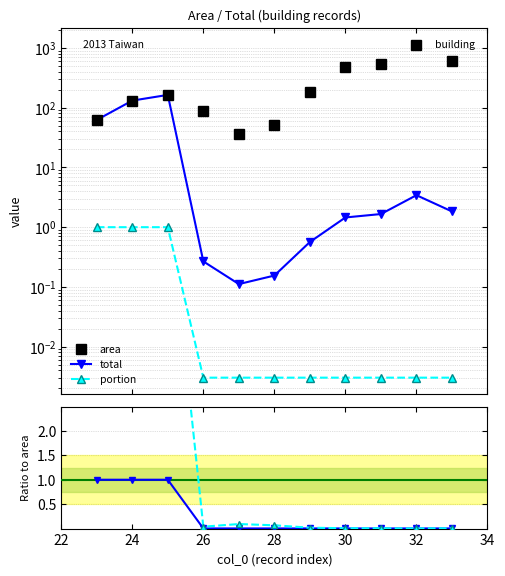

True or false: total and area cross at least once.

False